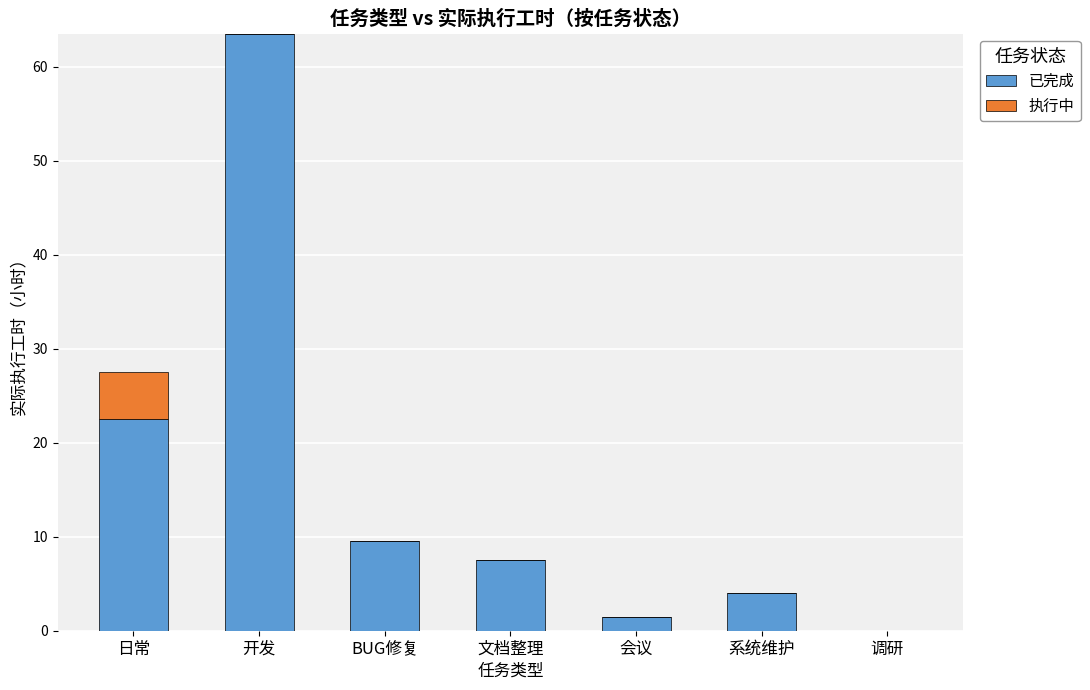

Reading left to right, what are the values for 已完成?

日常=22.5	开发=63.5	BUG修复=9.5	文档整理=7.5	会议=1.5	系统维护=4.0	调研=0.0